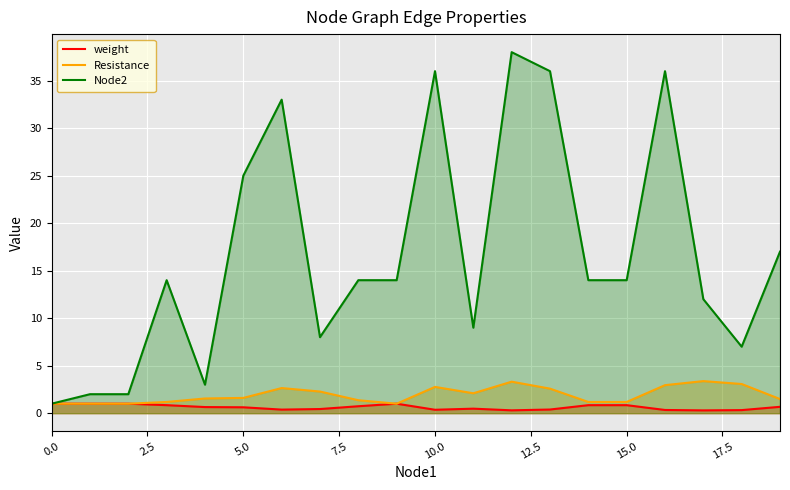

Which series has the largest total across all categories?

Node2